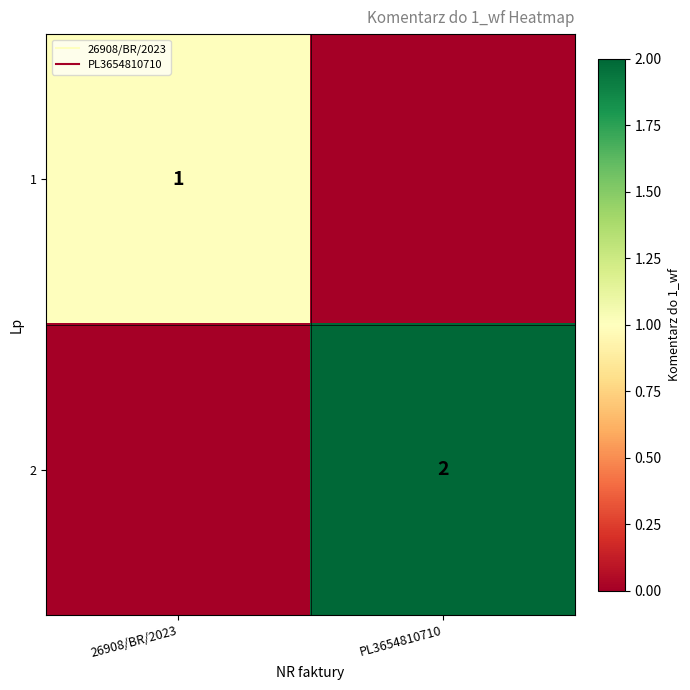

The 1 series shows 1 at 26908/BR/2023. True or false?

True